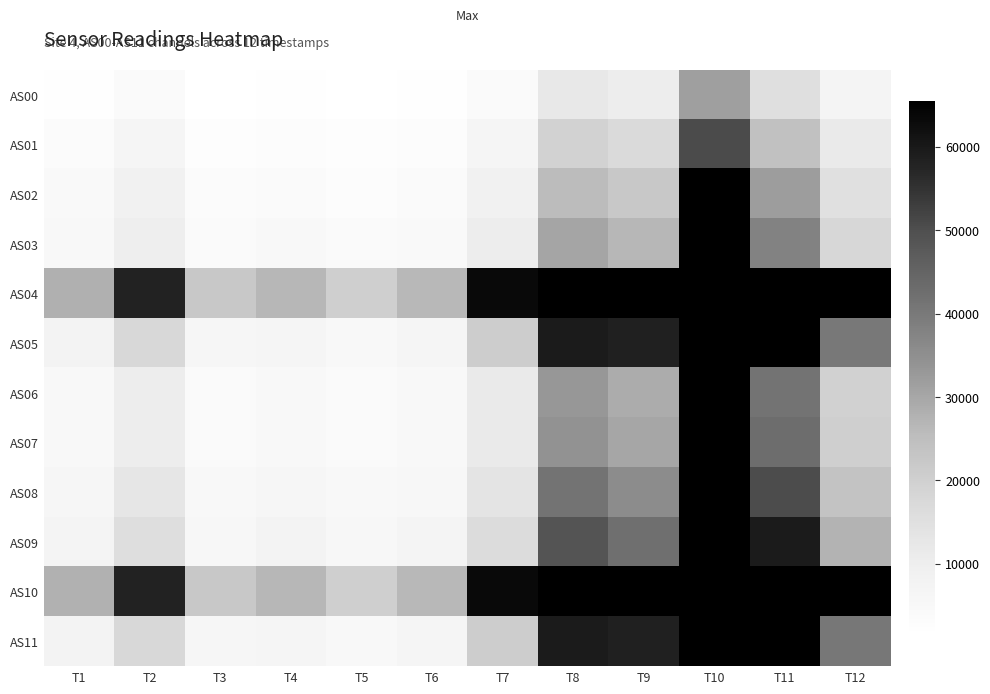

At how many categories does at least one series exceed 44798?

7